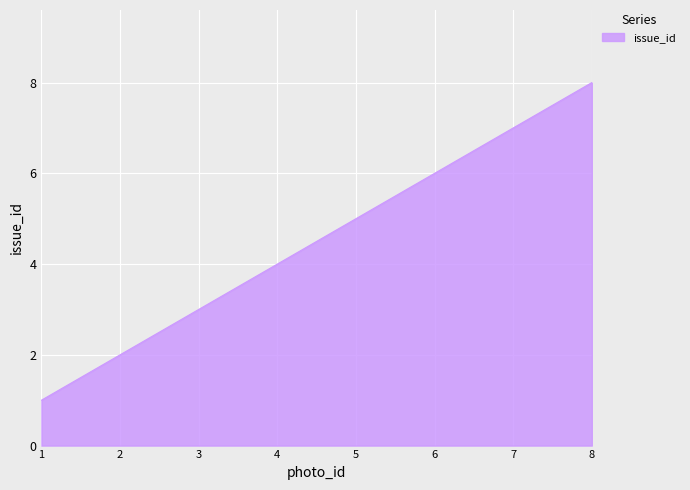

What is the greatest value displayed?

8